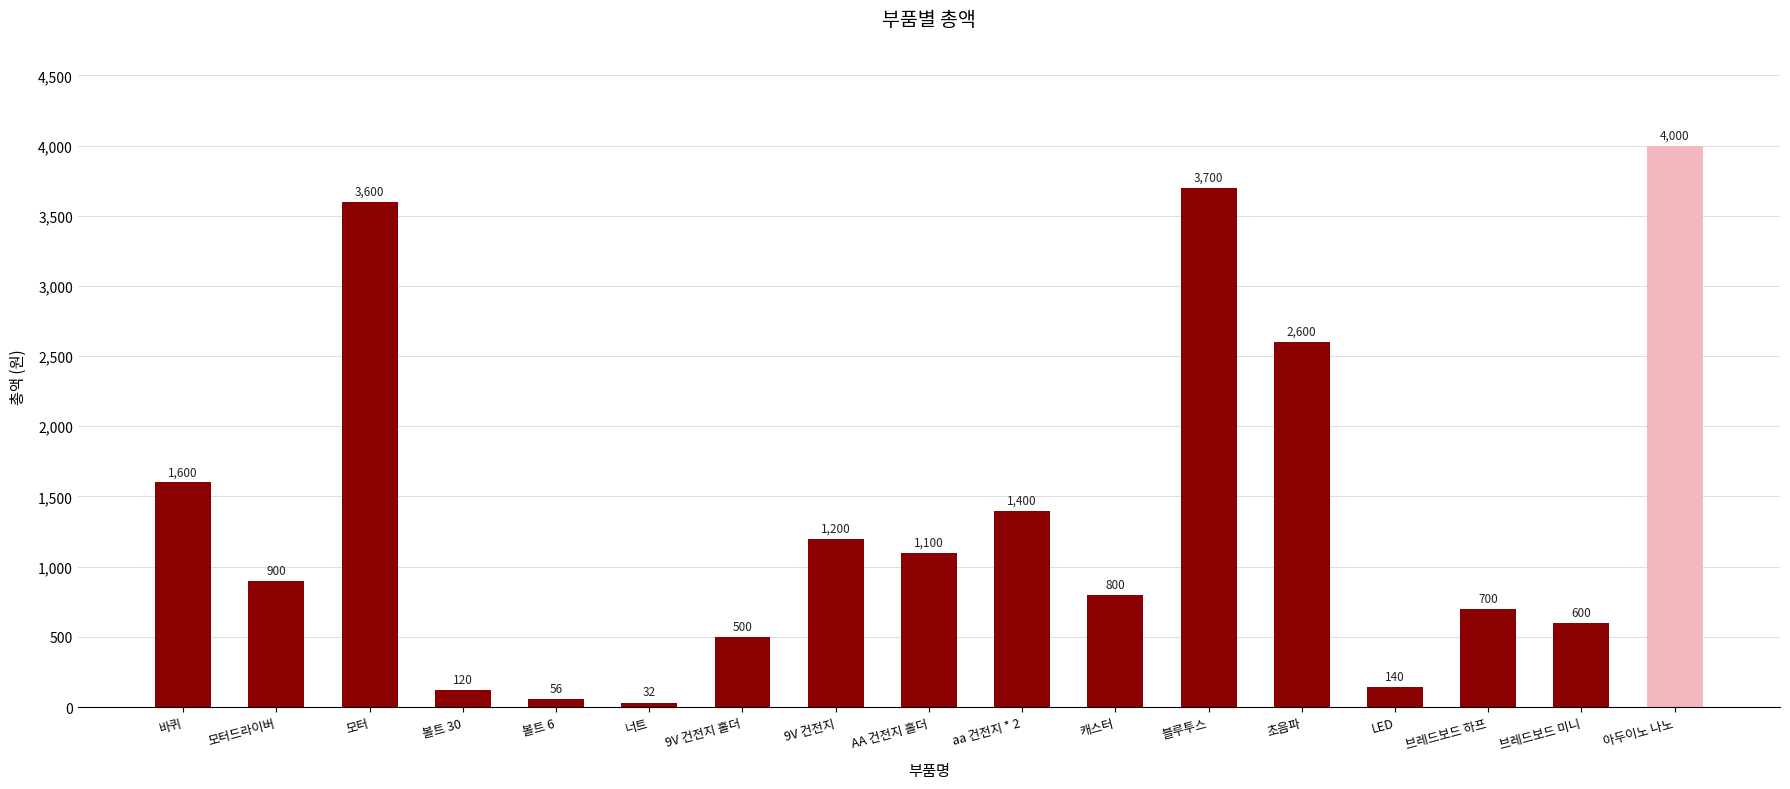

At which label is the value closest to 2016?

바퀴